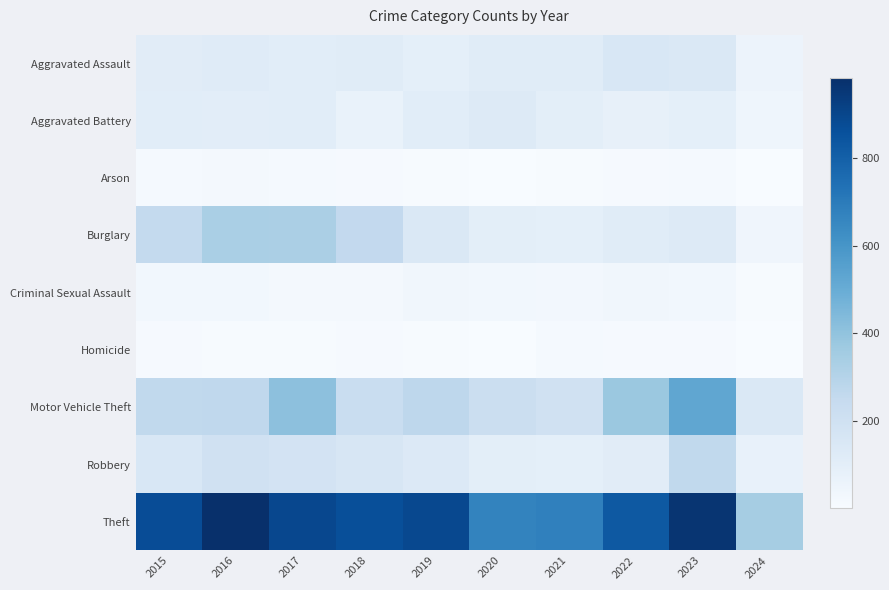

Reading left to right, list all the values displayed in this chart.

Aggravated Assault: 2015=110	2016=118	2017=105	2018=115	2019=92	2020=113	2021=115	2022=154	2023=145	2024=56
Aggravated Battery: 2015=108	2016=102	2017=108	2018=67	2019=108	2020=125	2021=100	2022=81	2023=92	2024=46
Arson: 2015=13	2016=20	2017=14	2018=12	2019=5	2020=4	2021=6	2022=11	2023=15	2024=1
Burglary: 2015=254	2016=333	2017=329	2018=257	2019=143	2020=100	2021=90	2022=116	2023=130	2024=41
Criminal Sexual Assault: 2015=29	2016=30	2017=21	2018=22	2019=35	2020=28	2021=27	2022=35	2023=31	2024=8
Homicide: 2015=9	2016=7	2017=8	2018=10	2019=5	2020=2	2021=13	2022=9	2023=10	2024=1
Motor Vehicle Theft: 2015=261	2016=265	2017=411	2018=231	2019=273	2020=221	2021=193	2022=376	2023=524	2024=144
Robbery: 2015=154	2016=194	2017=178	2018=155	2019=135	2020=97	2021=91	2022=111	2023=260	2024=72
Theft: 2015=874	2016=984	2017=892	2018=868	2019=891	2020=666	2021=678	2022=827	2023=963	2024=346